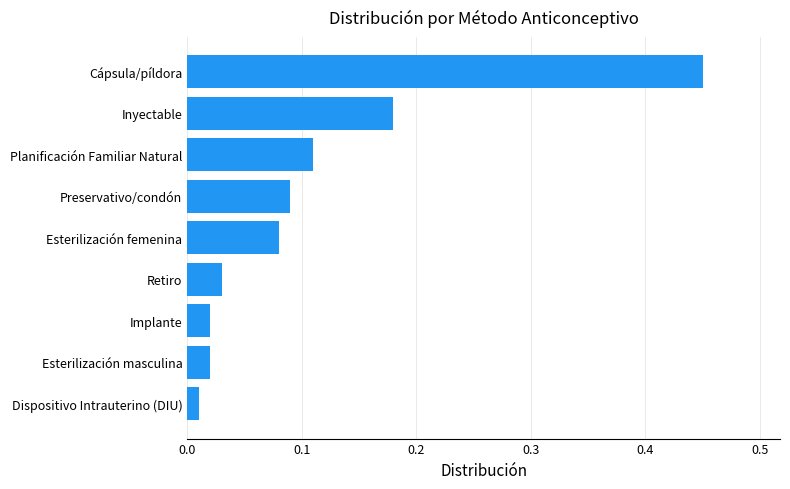

What is the sum of all values?

1.0